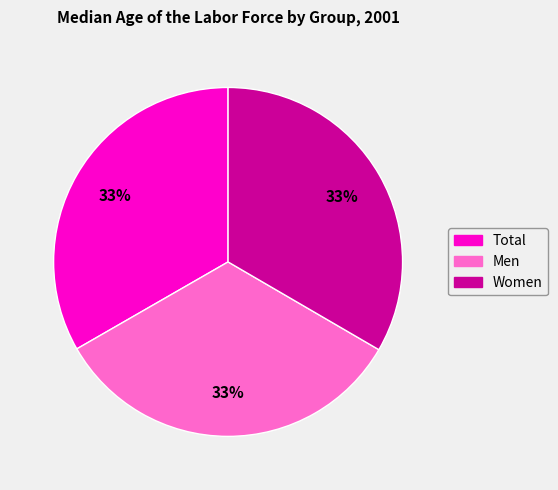

Is the sum of Women and Total greater than half?

Yes